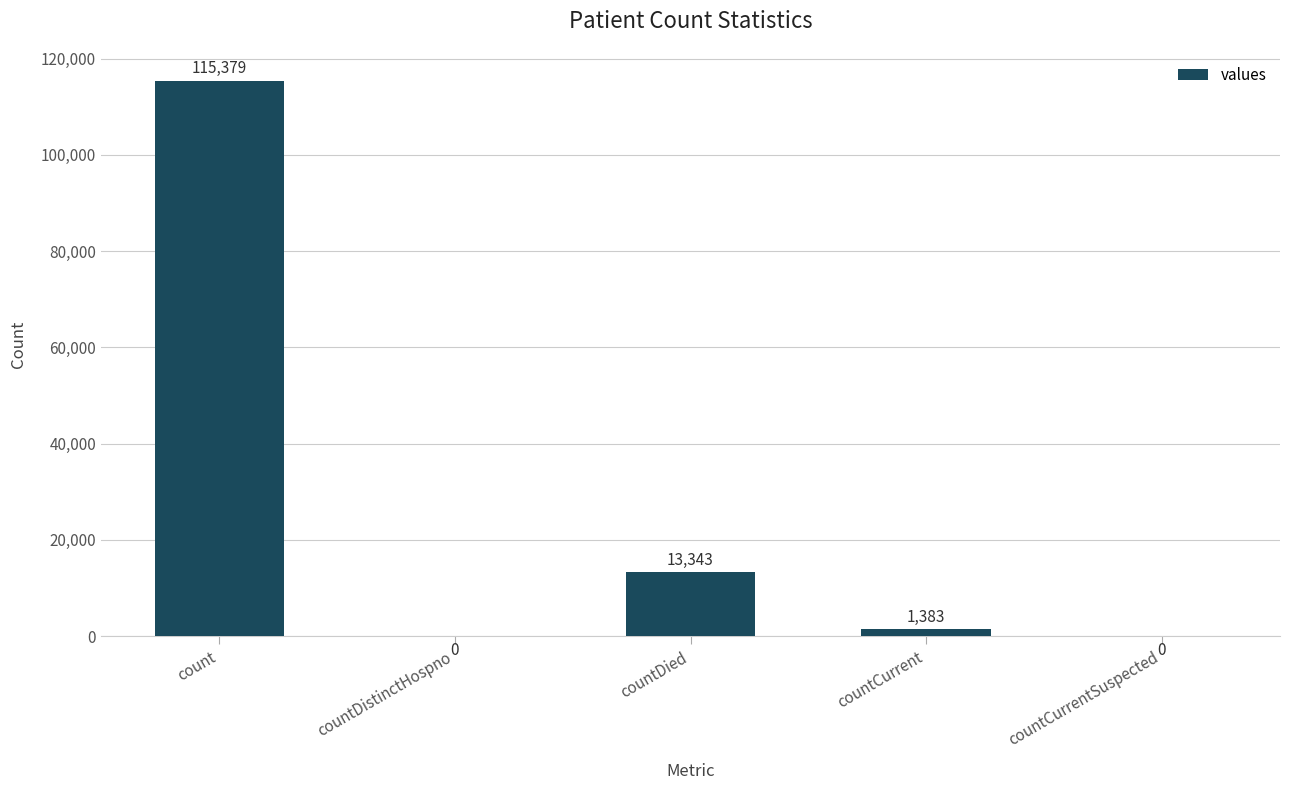

Which label corresponds to the largest value in the chart?

count